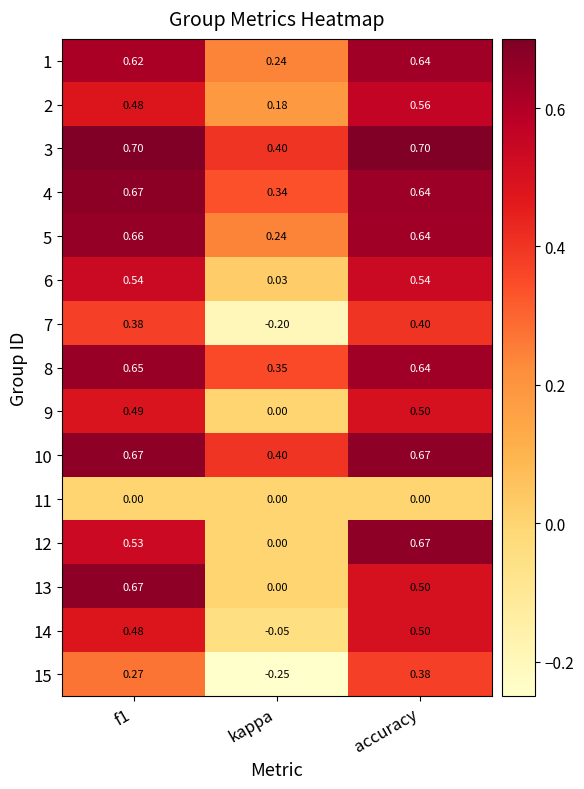

Where is 12 nearest to the value 0?

kappa